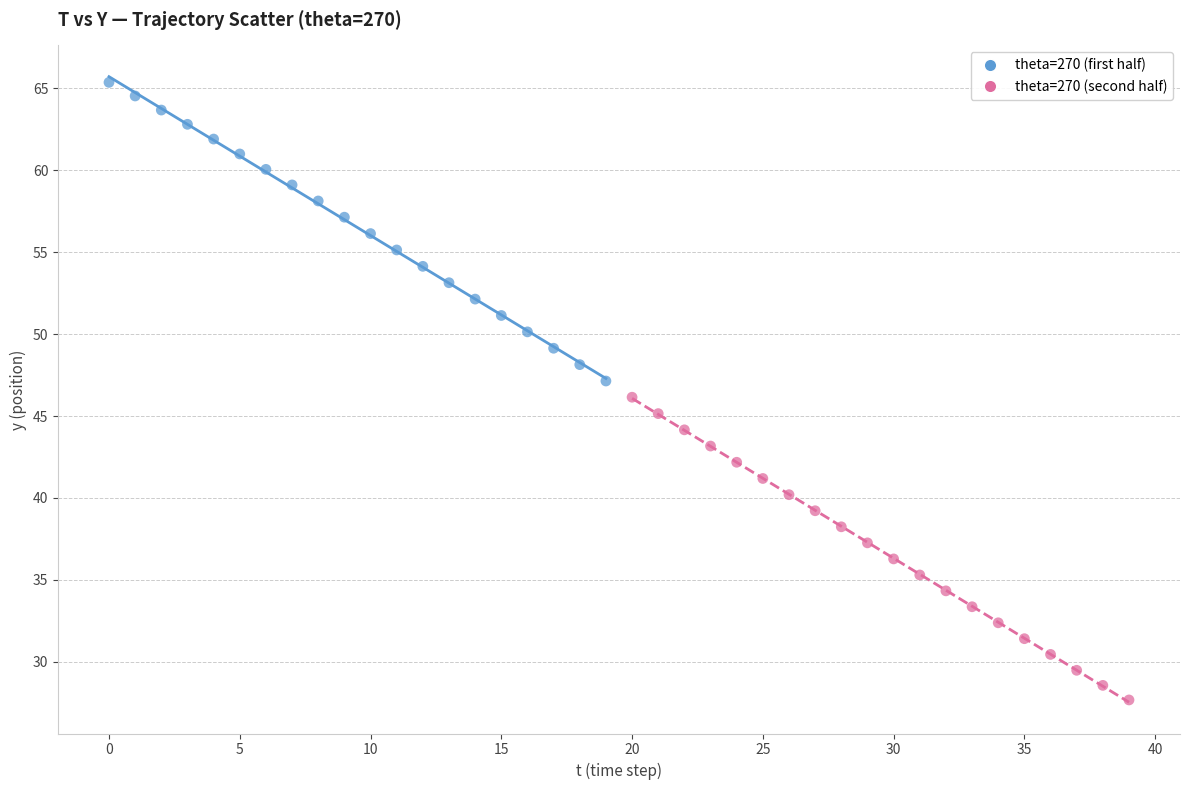

Which series contains the highest Y value?

theta=270 (first half)